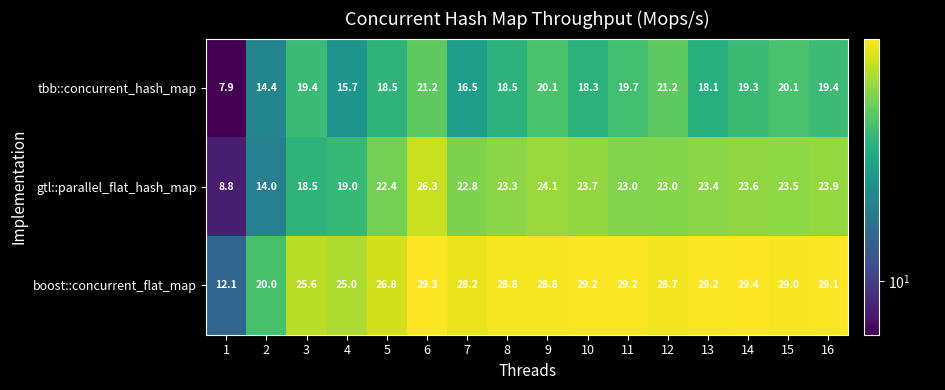

What is the greatest value displayed?

29.4